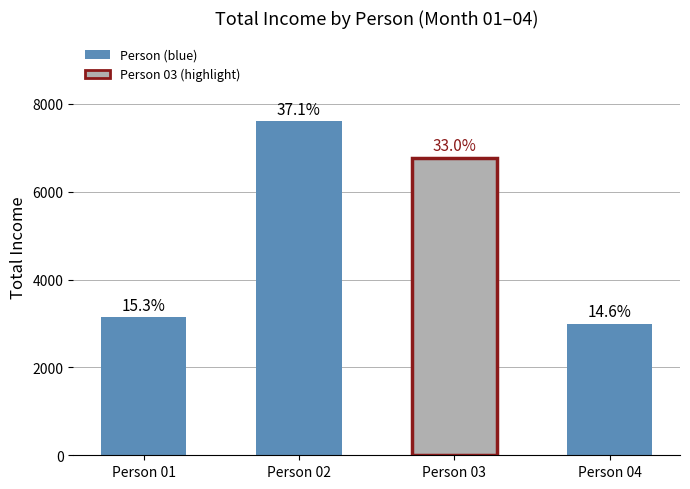

What is the value of the 4th bar from the left?

2990